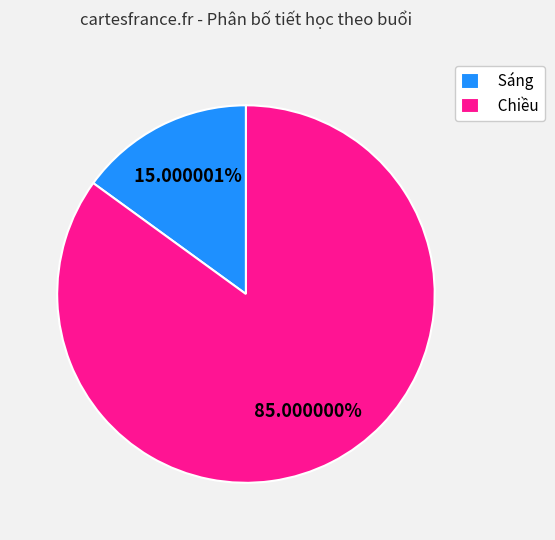

What portion of the pie excludes Sáng?

85.0%